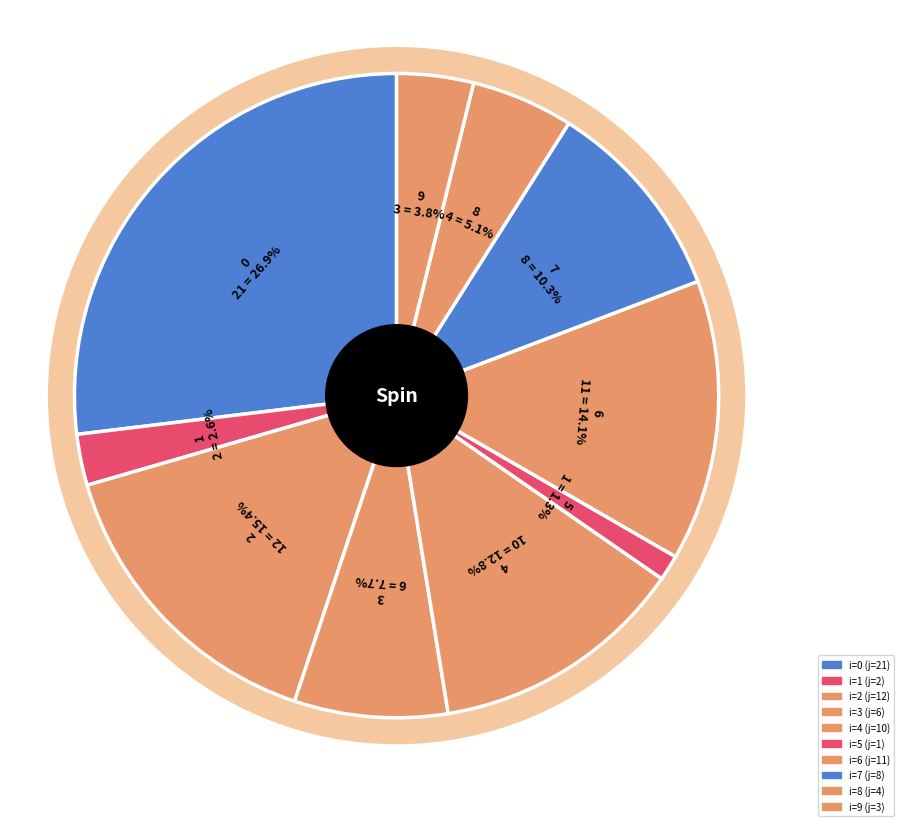

How many slices are in this pie chart?

10